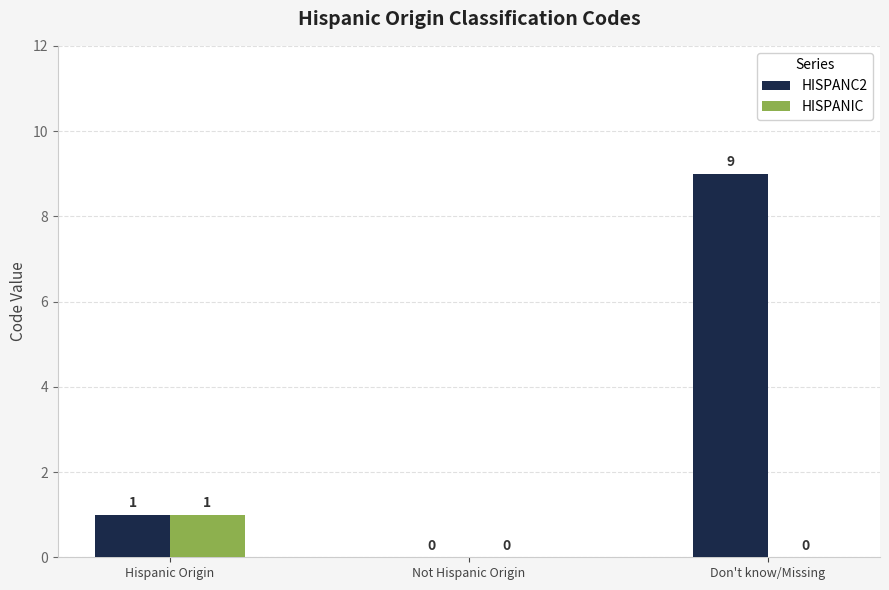

Where is HISPANC2 nearest to the value 4?

Hispanic Origin